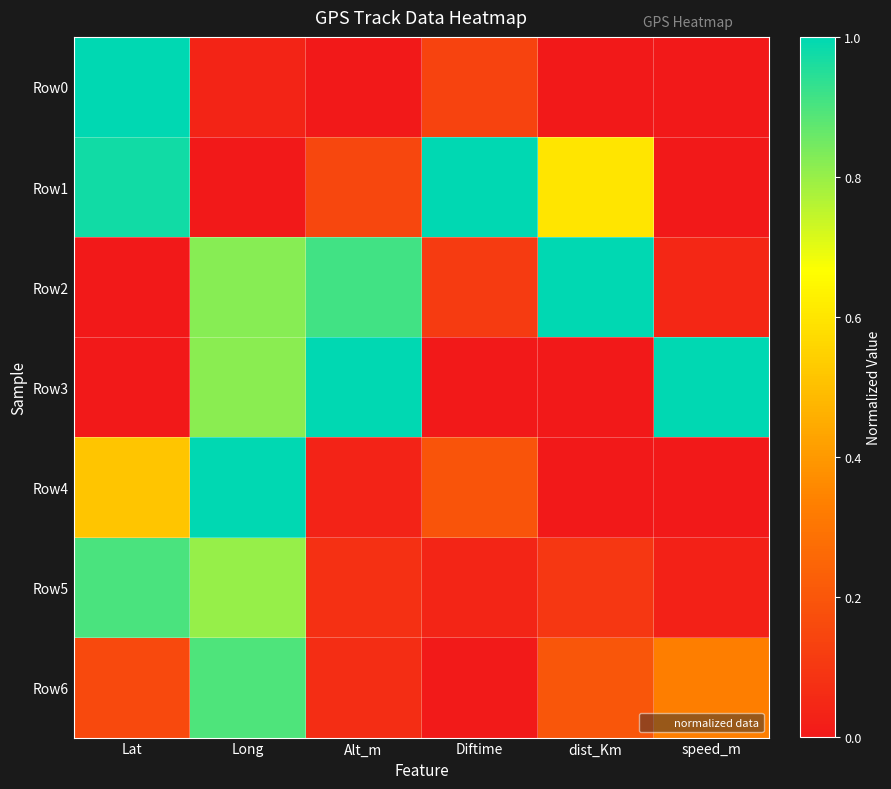

Reading left to right, what are all the values shown in this chart?

Row0: Lat=1.0	Long=0.0	Alt_m=0.0	Diftime=0.1	dist_Km=0.0	speed_m=0.0
Row1: Lat=1.0	Long=0.0	Alt_m=0.2	Diftime=1.0	dist_Km=0.6	speed_m=0.0
Row2: Lat=0.0	Long=0.8	Alt_m=0.9	Diftime=0.1	dist_Km=1.0	speed_m=0.0
Row3: Lat=0.0	Long=0.8	Alt_m=1.0	Diftime=0.0	dist_Km=0.0	speed_m=1.0
Row4: Lat=0.5	Long=1.0	Alt_m=0.0	Diftime=0.2	dist_Km=0.0	speed_m=0.0
Row5: Lat=0.9	Long=0.8	Alt_m=0.1	Diftime=0.0	dist_Km=0.1	speed_m=0.0
Row6: Lat=0.2	Long=0.9	Alt_m=0.1	Diftime=0.0	dist_Km=0.2	speed_m=0.3